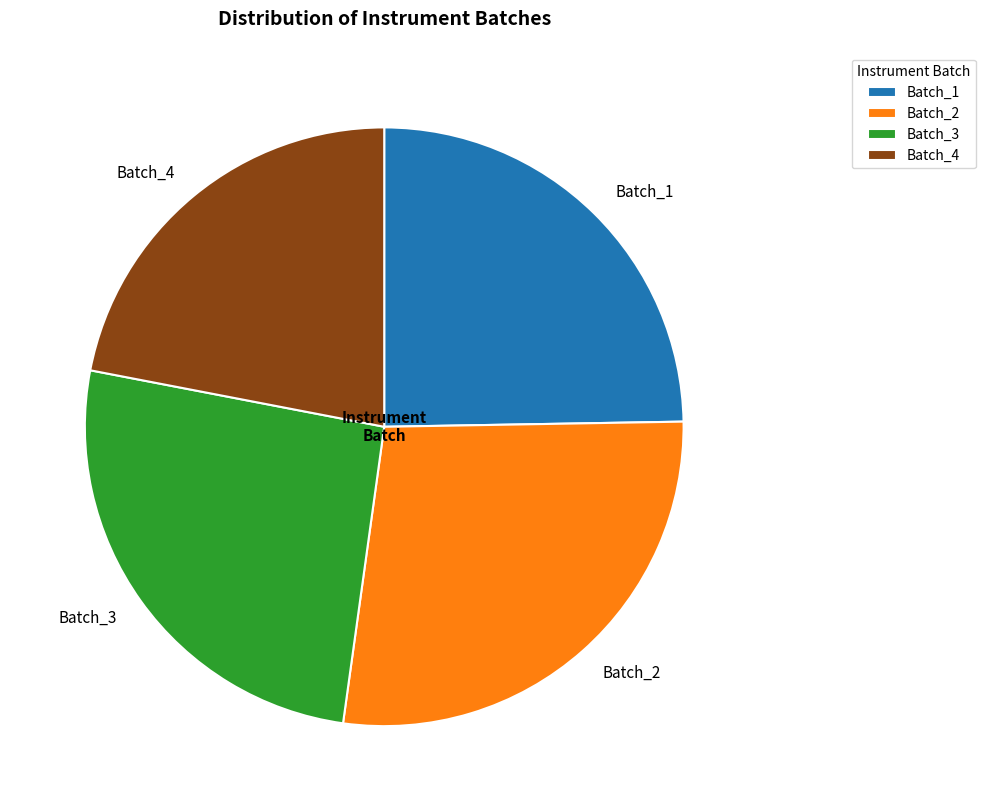

Which category has the biggest portion of the pie?

Batch_2